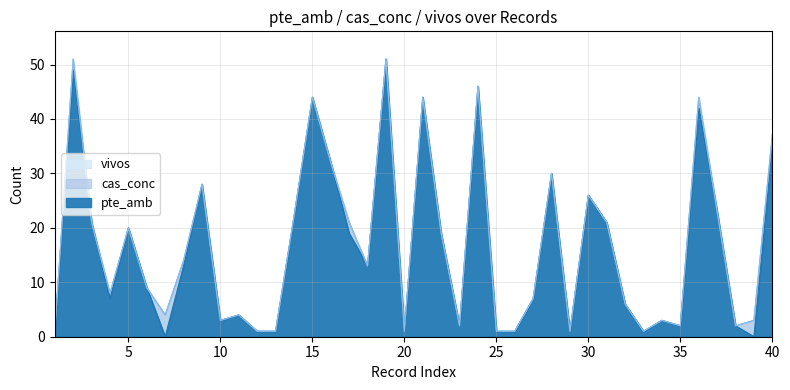

How many data points in pte_amb are less than 13?

20